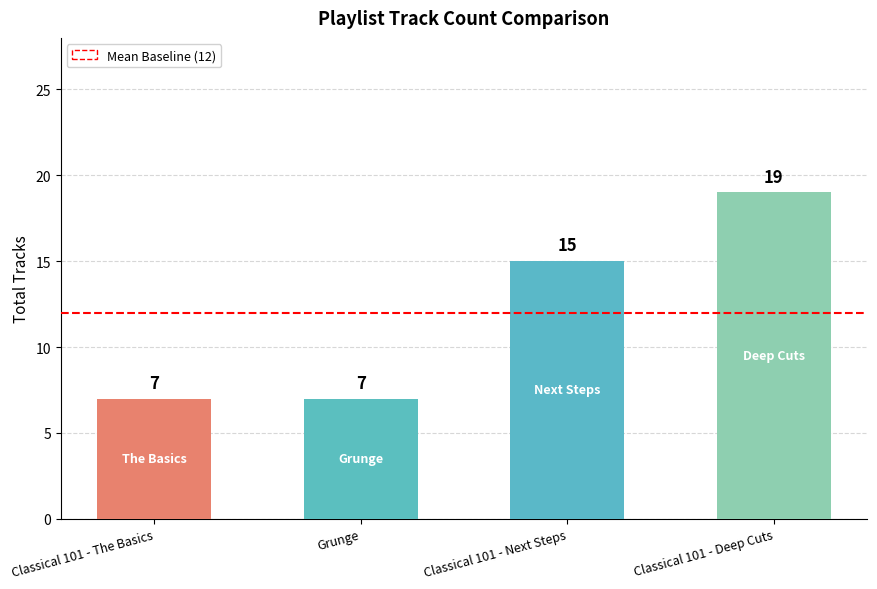

What is the maximum value shown in the chart?

19